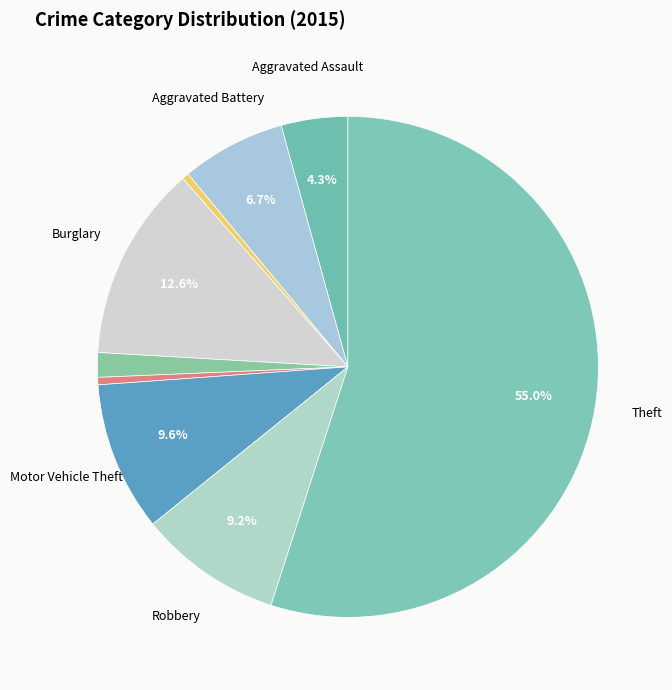

Does any single category account for the majority?

Yes